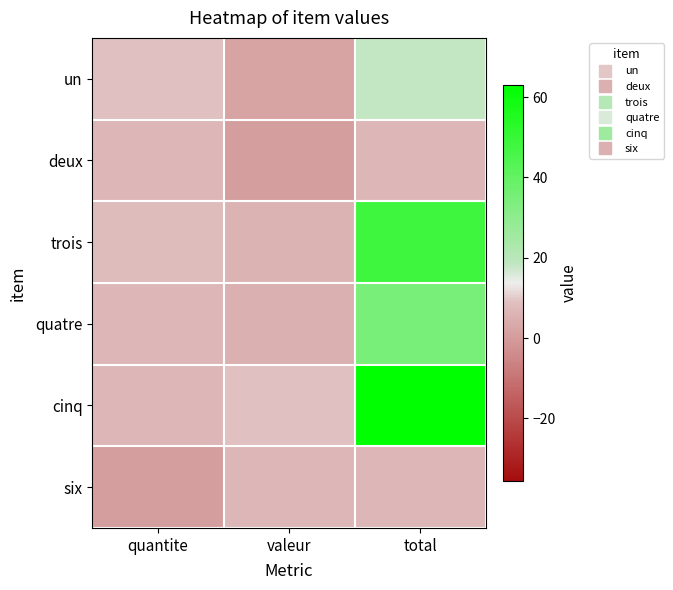

Between quantite and valeur, which is larger?

quantite